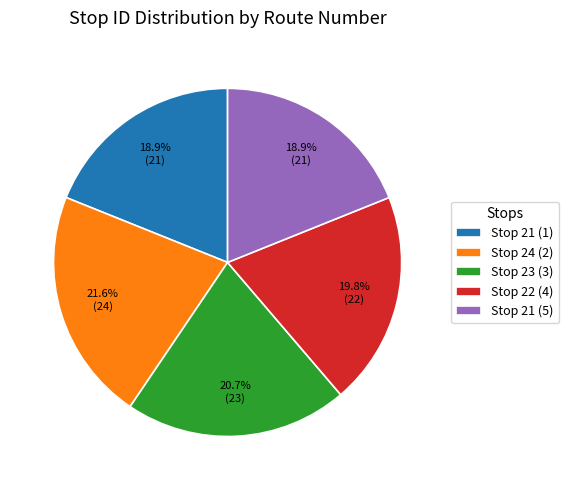

Is Stop 21 (5) the majority of the pie?

No